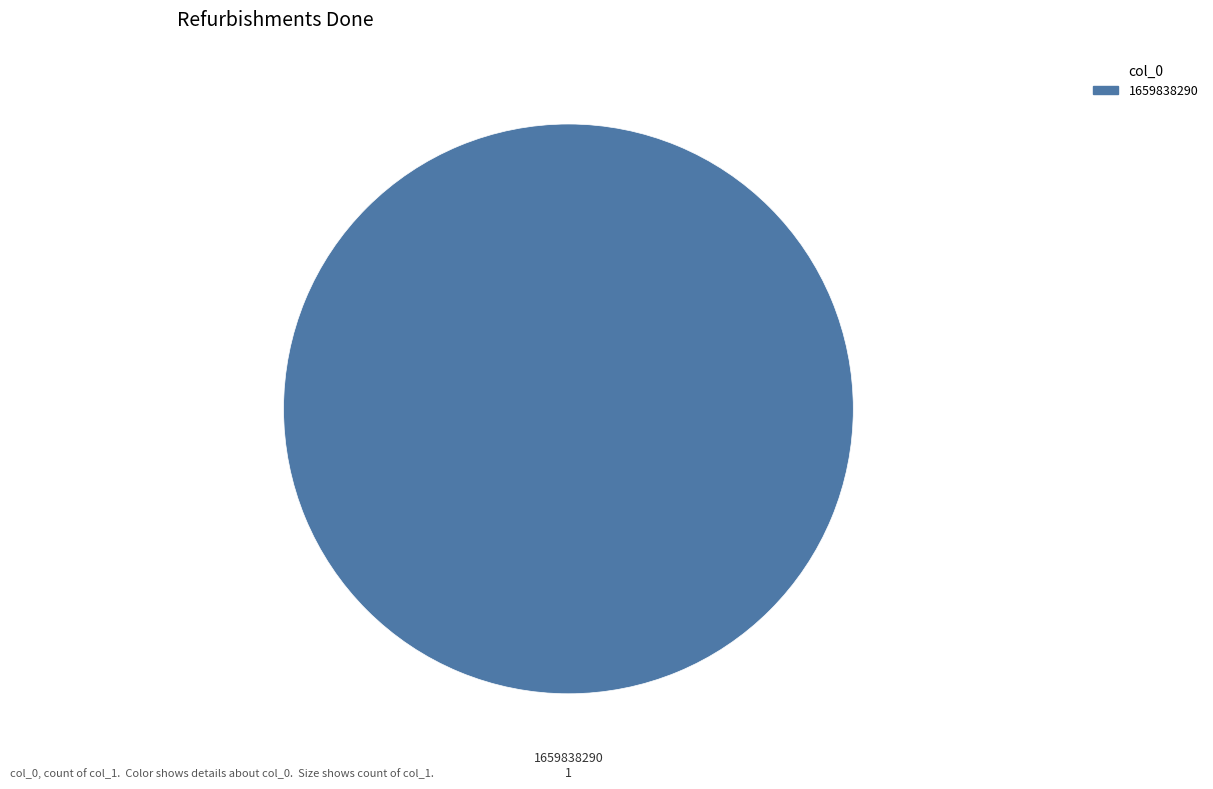

Is there any slice that represents more than half of the pie?

Yes